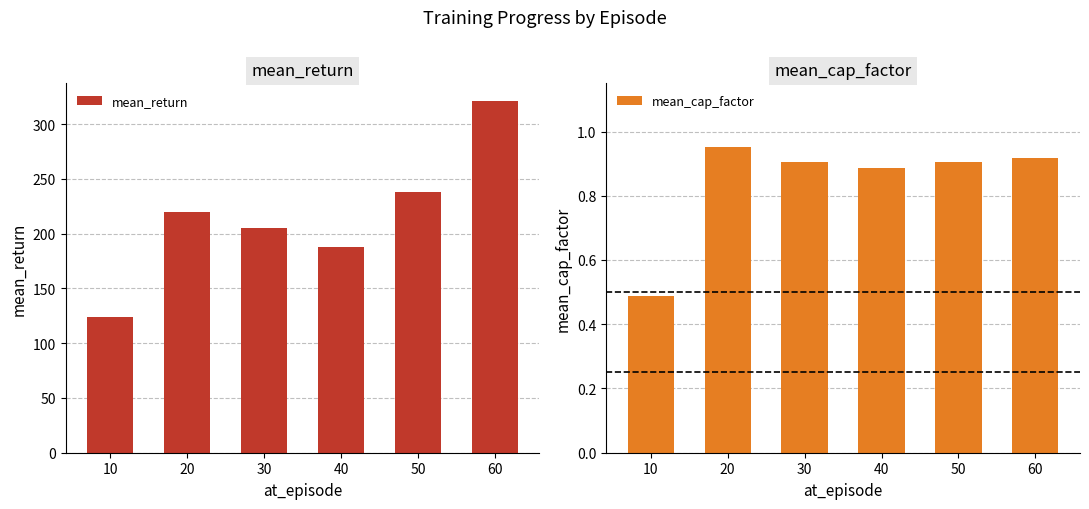

How many data points in mean_return are less than 220?

3